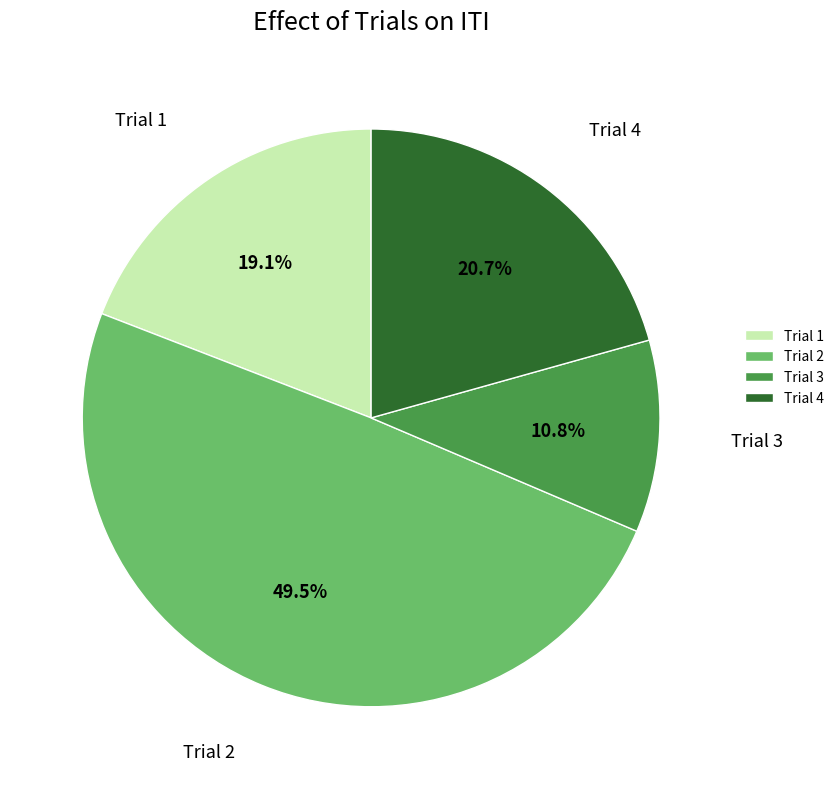

Which has a higher value, Trial 3 or Trial 4?

Trial 4